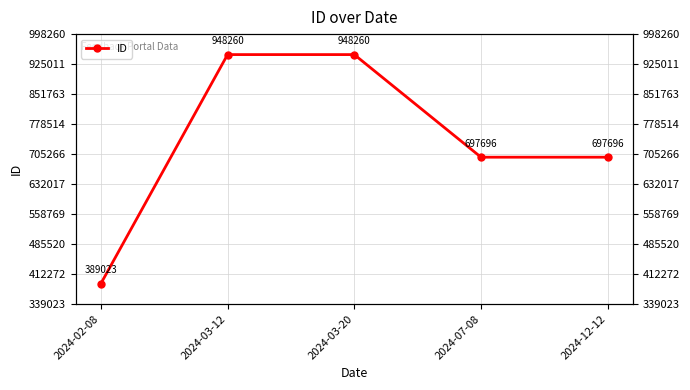

At which label is the value closest to 668641?

2024-07-08